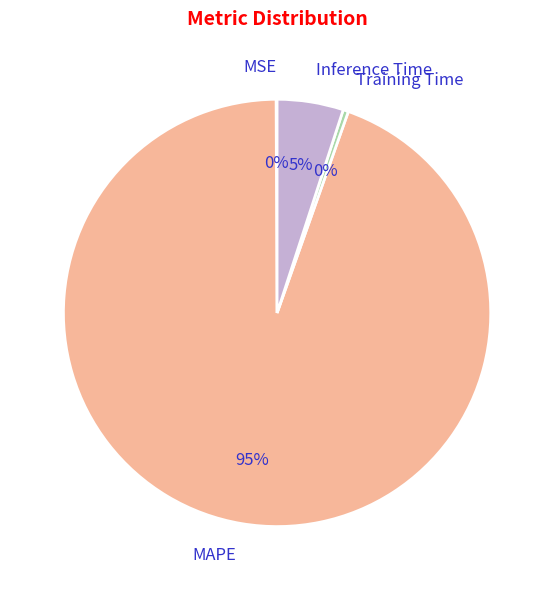

To the nearest percent, what portion does Inference Time represent?

5%